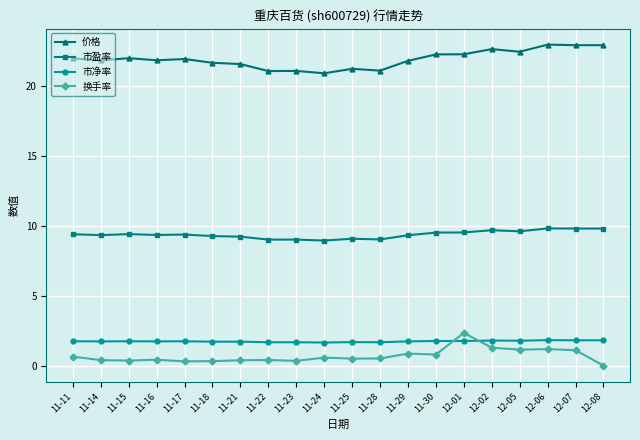

Is the value of 市盈率 at 11-29 greater than the value of 价格 at 12-06?

No